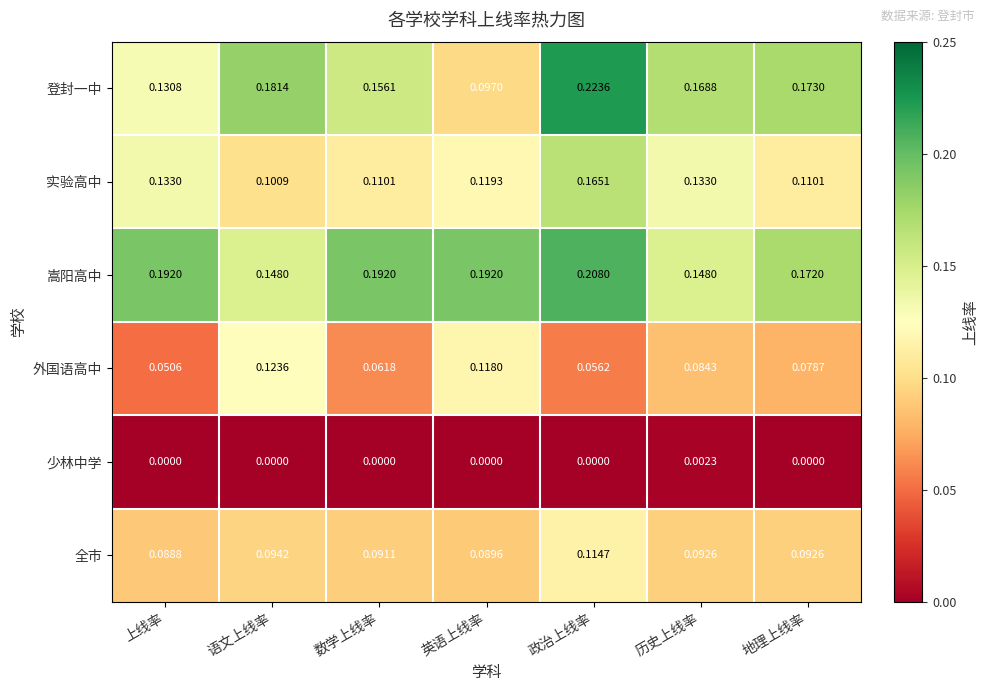

Which series has the largest total across all categories?

嵩阳高中